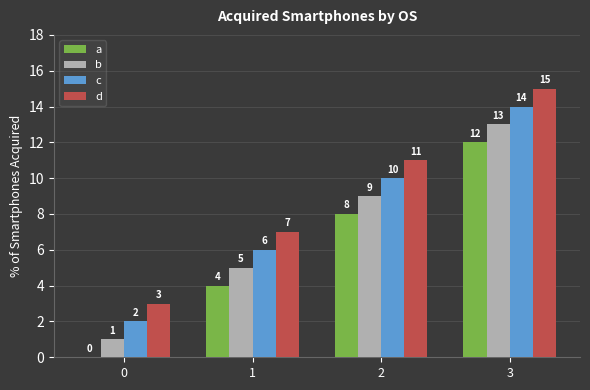

Count the number of categories in the chart.

4